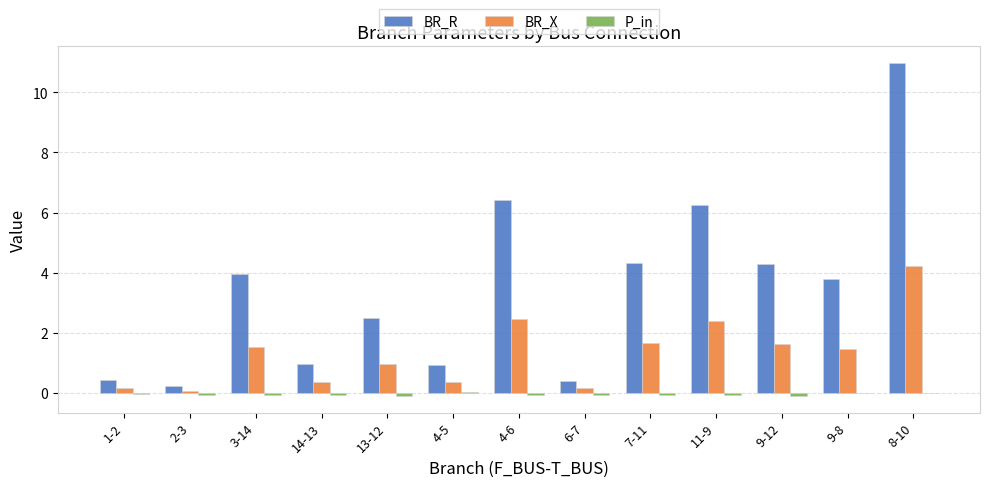

Between 1-2 and 3-14, which series saw the biggest shift?

BR_R